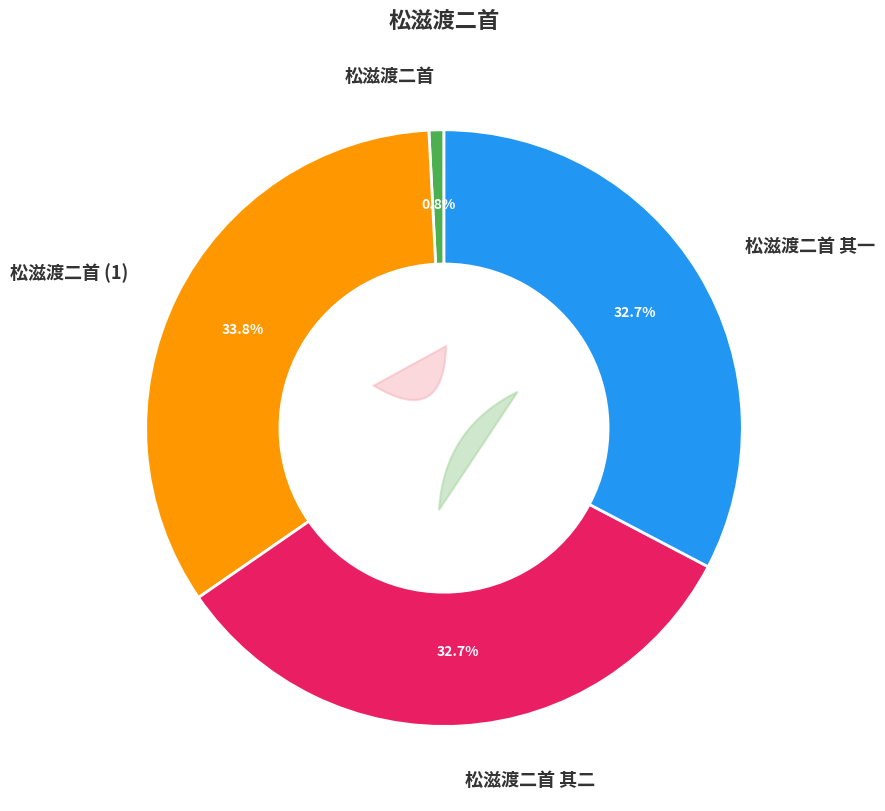

To the nearest percent, what is the combined percentage of 松滋渡二首 其二 and 松滋渡二首 其一?

65%